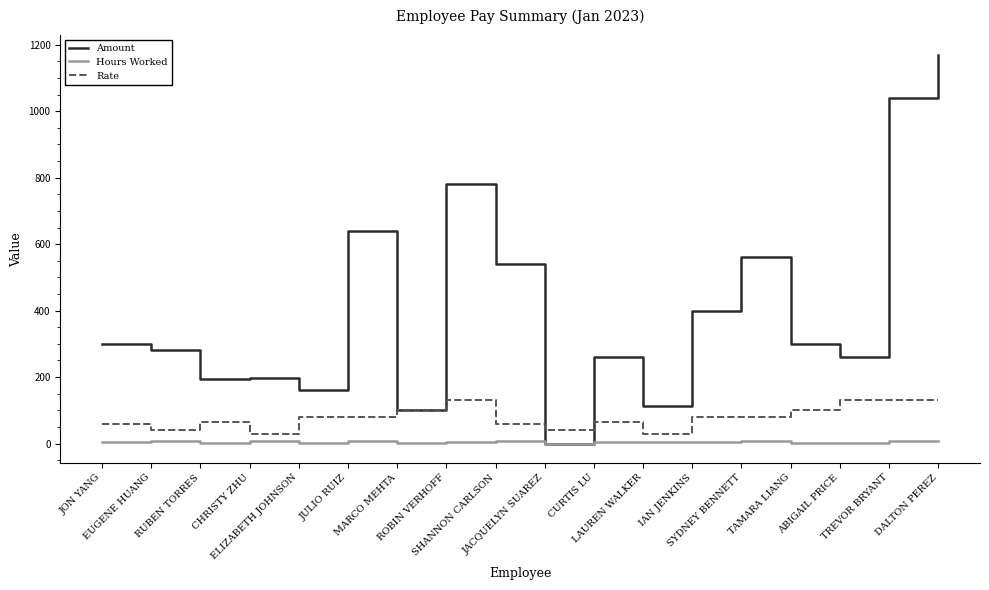

Rank the series by their average value, from lowest to highest.

Hours Worked, Rate, Amount